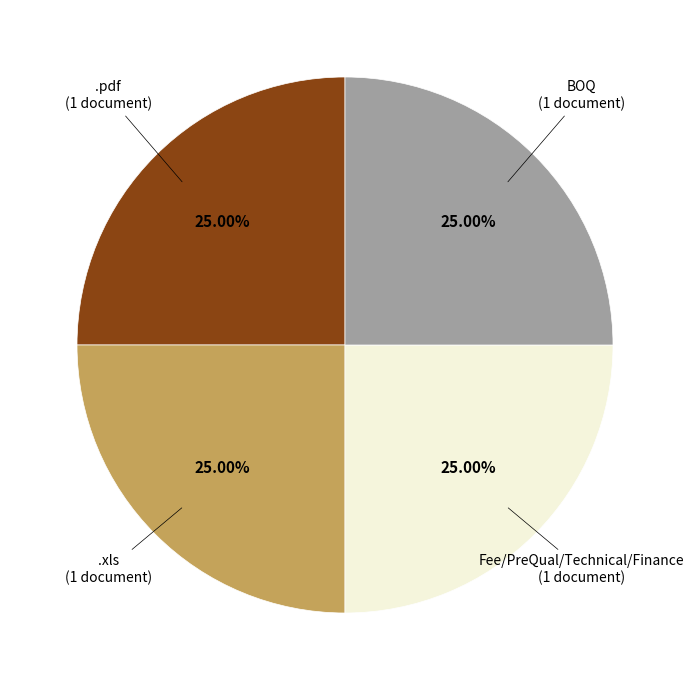

Is there any slice that represents more than half of the pie?

No